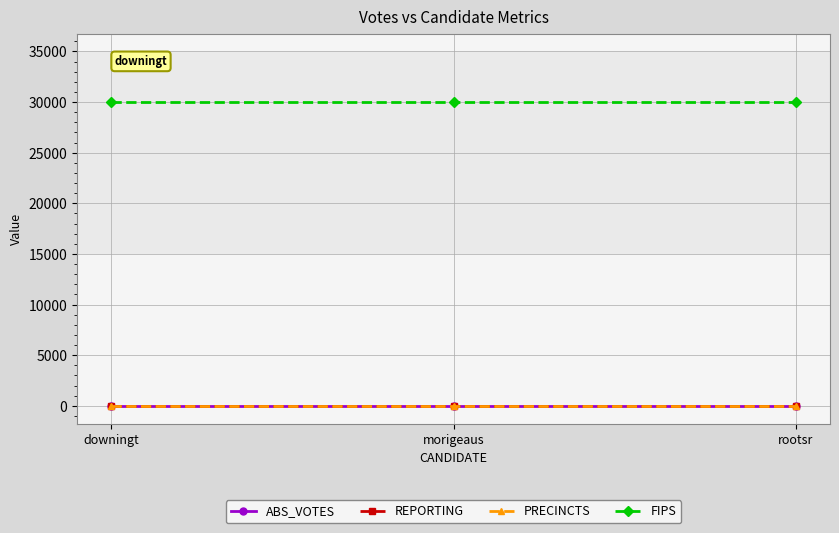

What is the label of the 3rd point from the right?

downingt